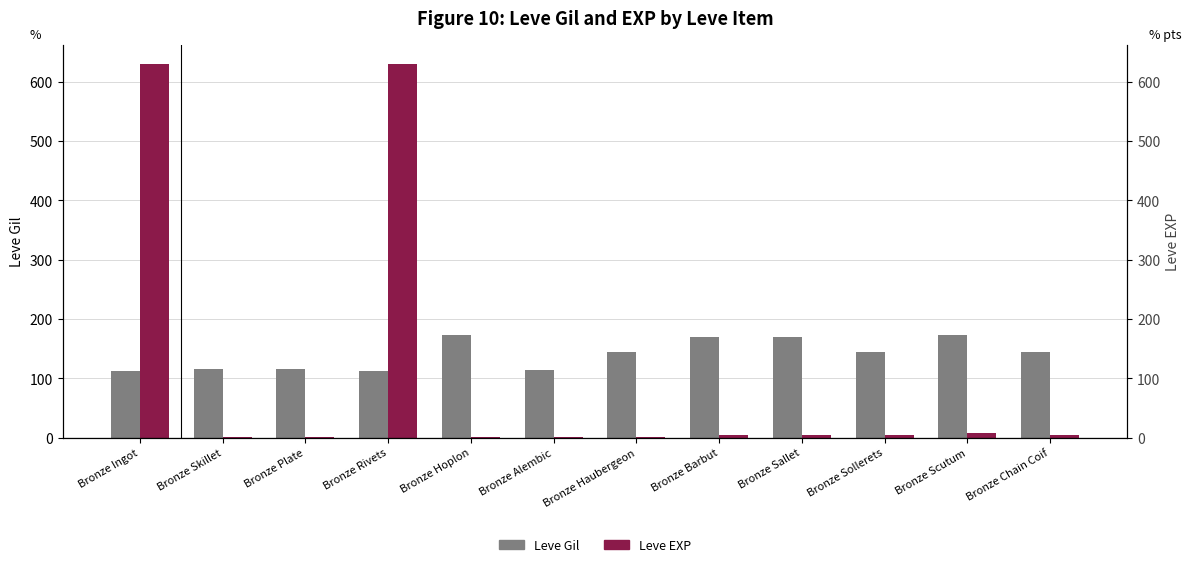

What is the difference between the Leve Gil values at Bronze Skillet and Bronze Hoplon?

58